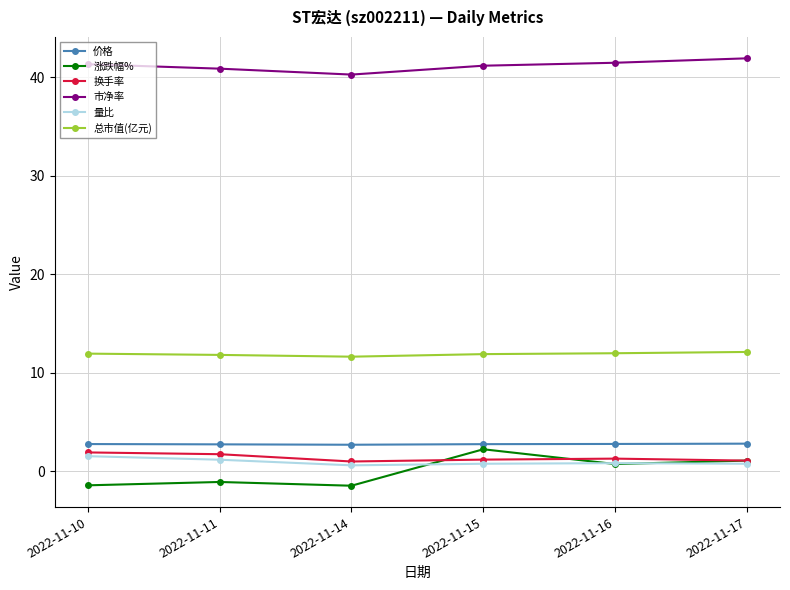

Which series has the largest range (max minus min)?

涨跌幅%